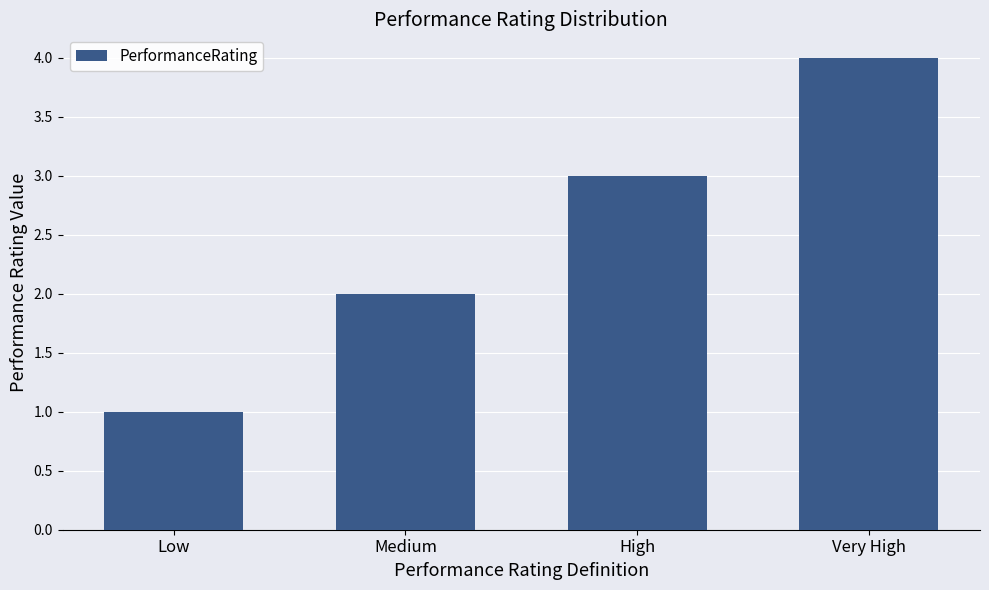

What is the difference between the maximum and minimum values?

3